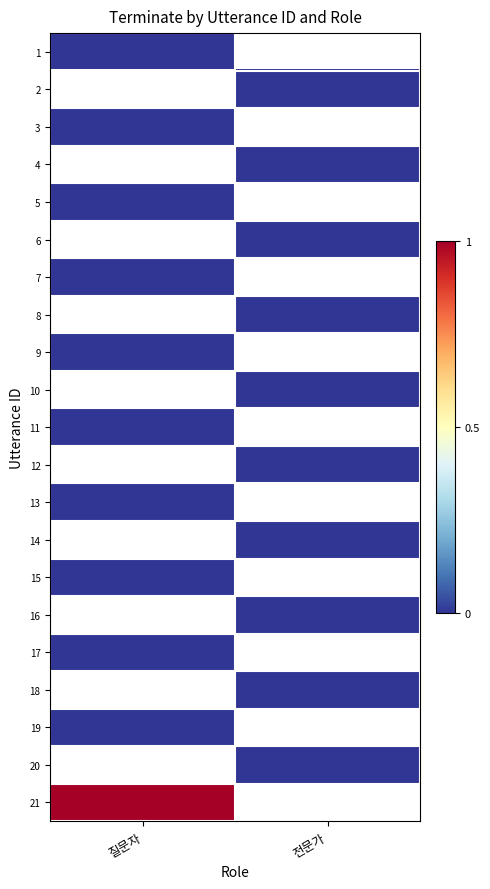

How many categories are shown in the chart?

2